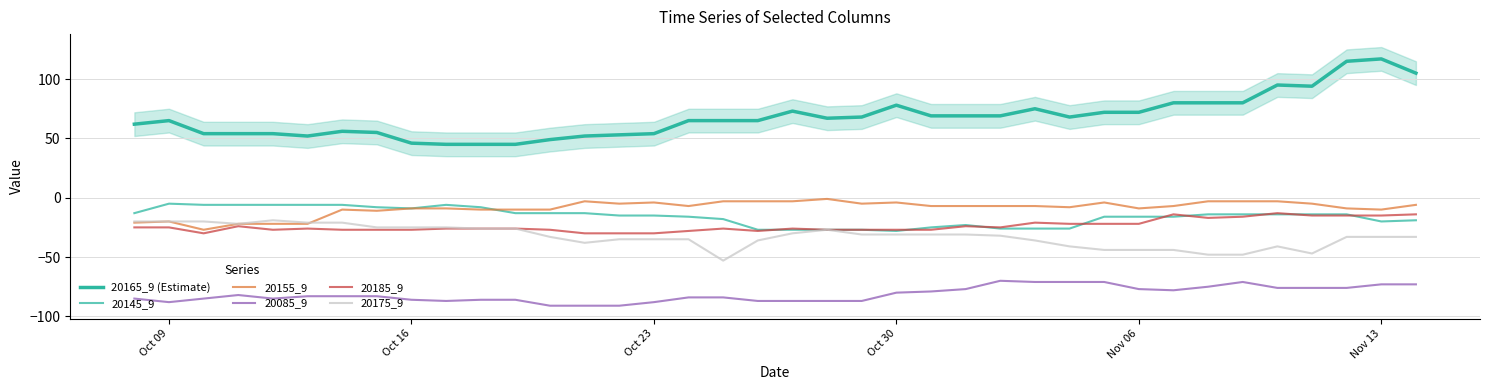

True or false: 20165_9 (Estimate) has more than 0 points higher than both neighbors.

True